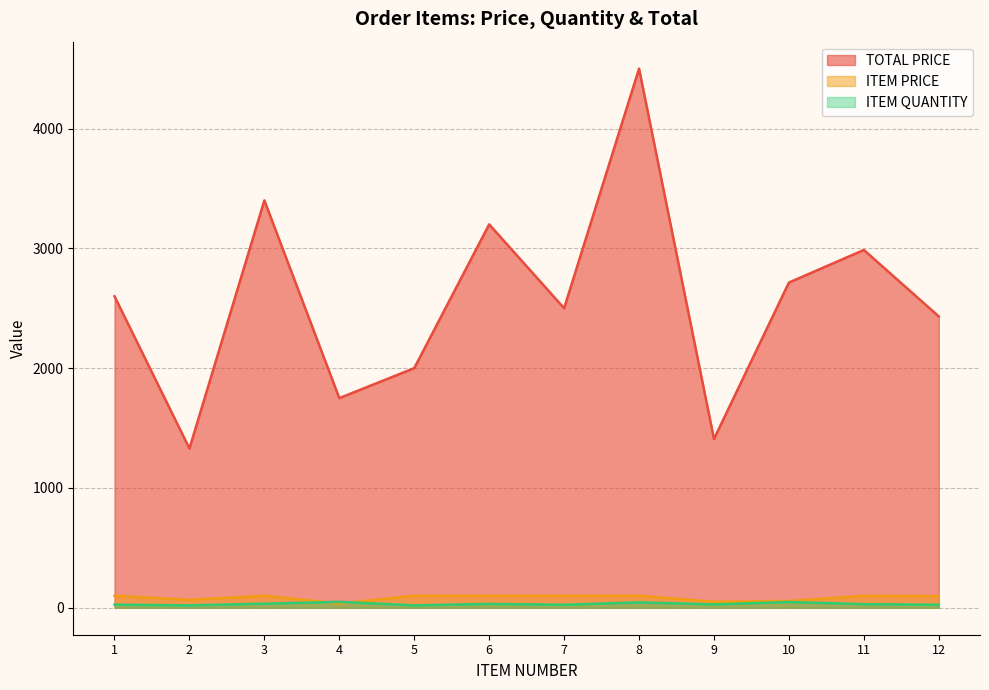

Which series has the largest range (max minus min)?

TOTAL PRICE